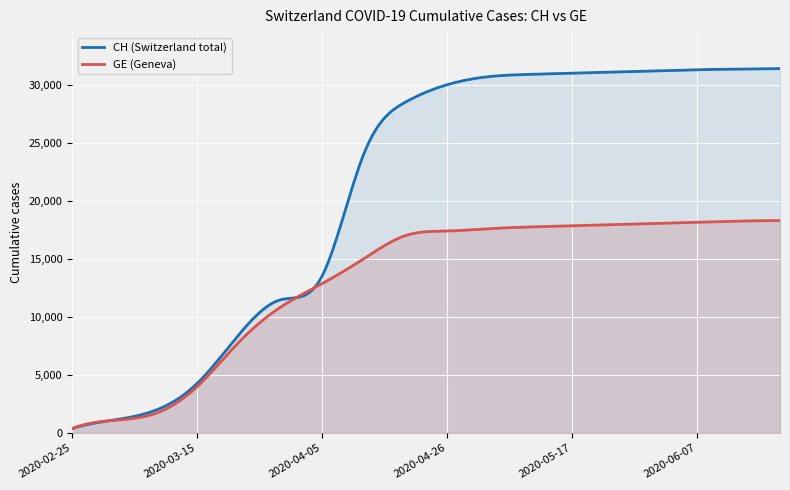

Which series has the largest total across all categories?

CH (Switzerland total)